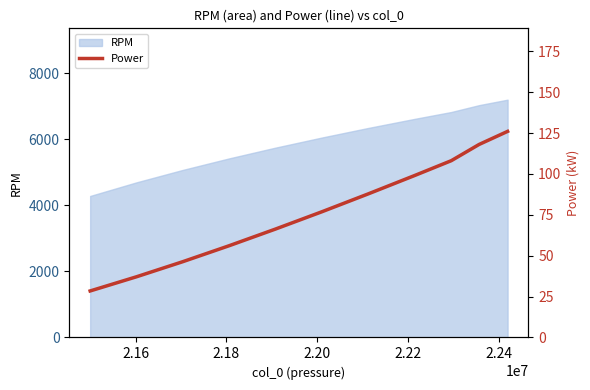

What is the maximum value for RPM?

7200.0